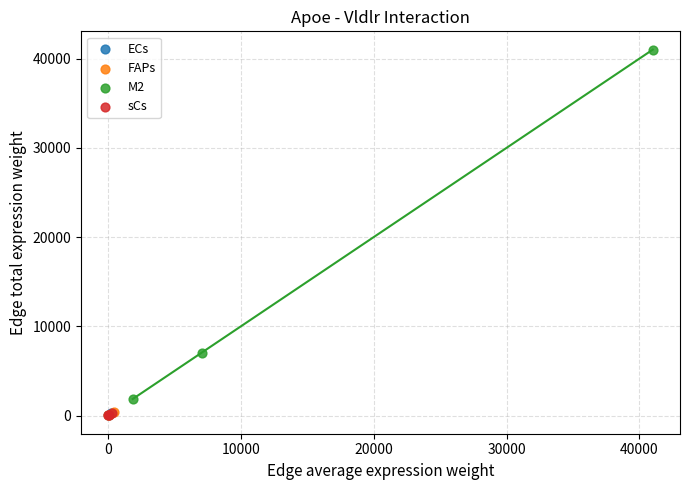

Which series reaches the maximum Y coordinate?

M2